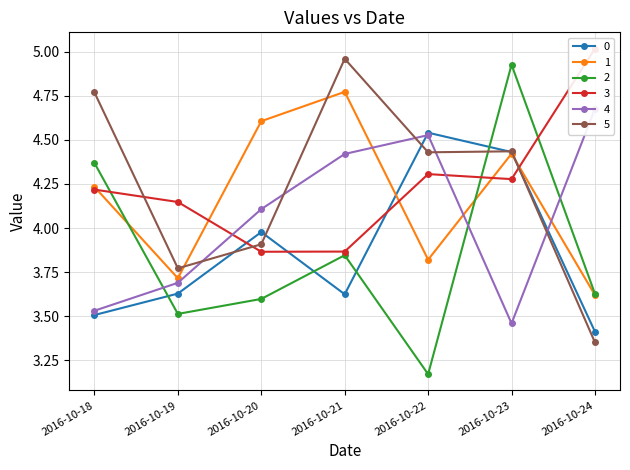

Between 2016-10-18 and 2016-10-20, which is larger?

2016-10-20